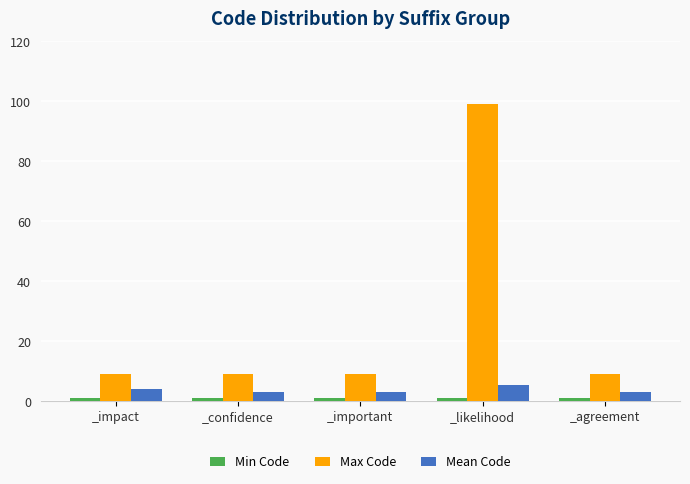

Which series has the widest spread of values?

Max Code